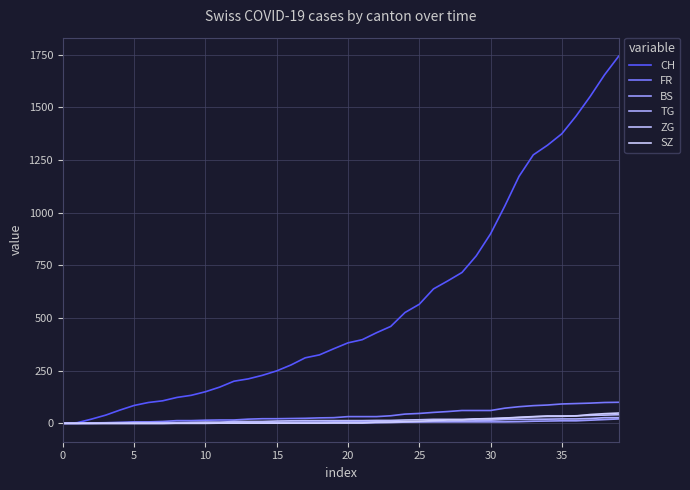

Which series has the widest spread of values?

CH